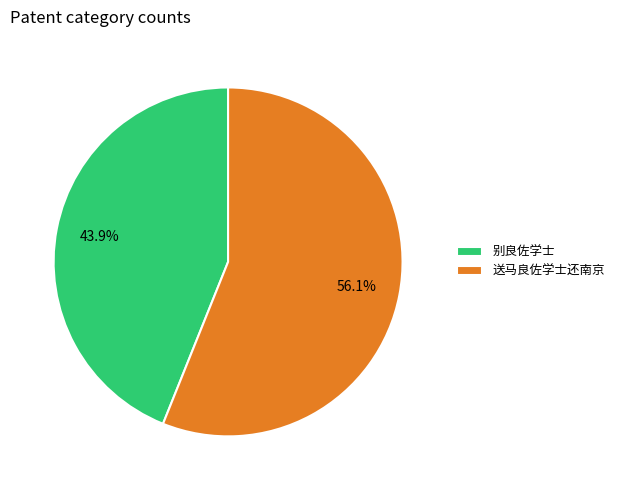

Approximately how many times larger is the value at 别良佐学士 compared to 送马良佐学士还南京?

0.8